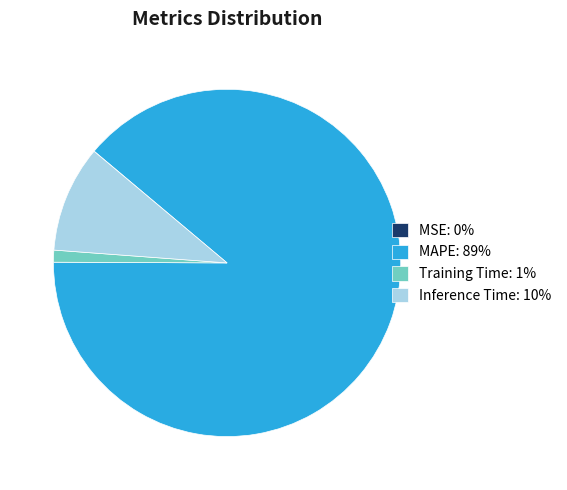

Which has a higher value, Inference Time: 10% or MAPE: 89%?

MAPE: 89%